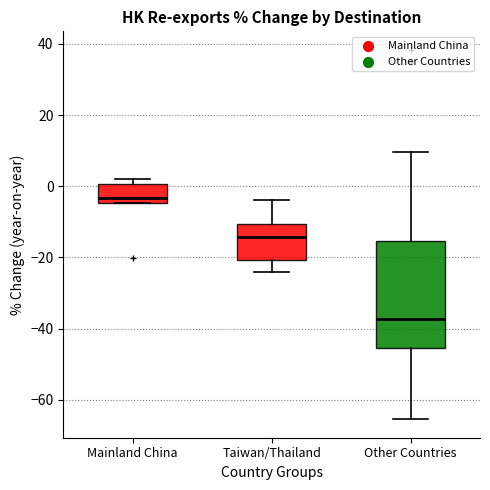

Which box is the tallest, from its lower edge to its upper edge?

Other Countries